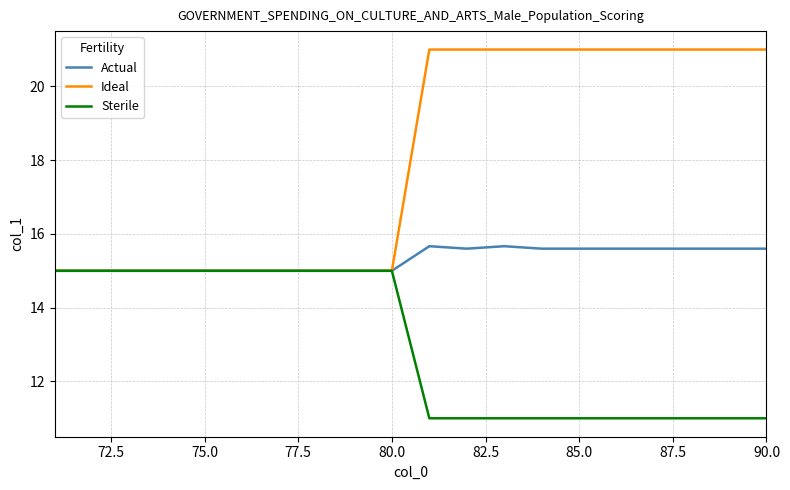

Is this an area chart (filled region under the line)?

No